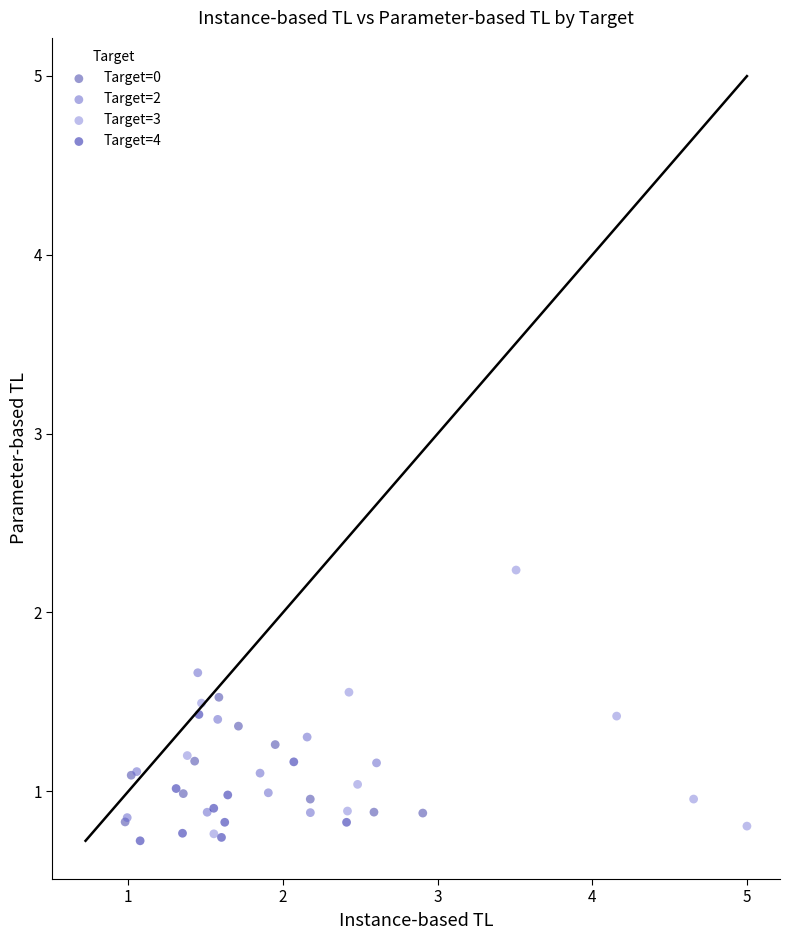

Which series contains the highest Y value?

Target=3